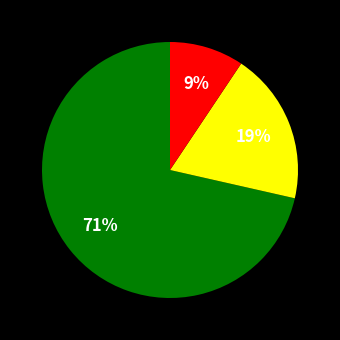

Is there a majority slice in this chart?

Yes